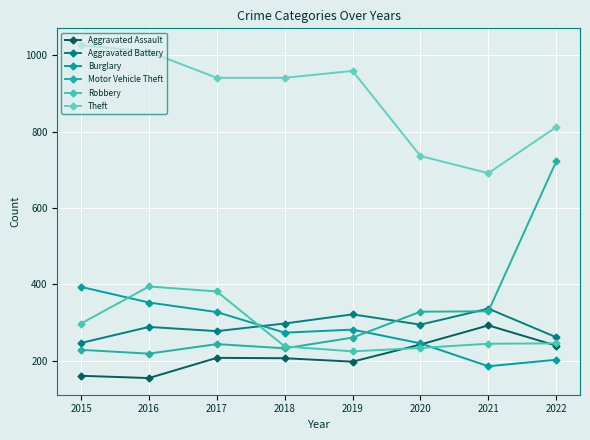

What is the sum of all Burglary values?

2258